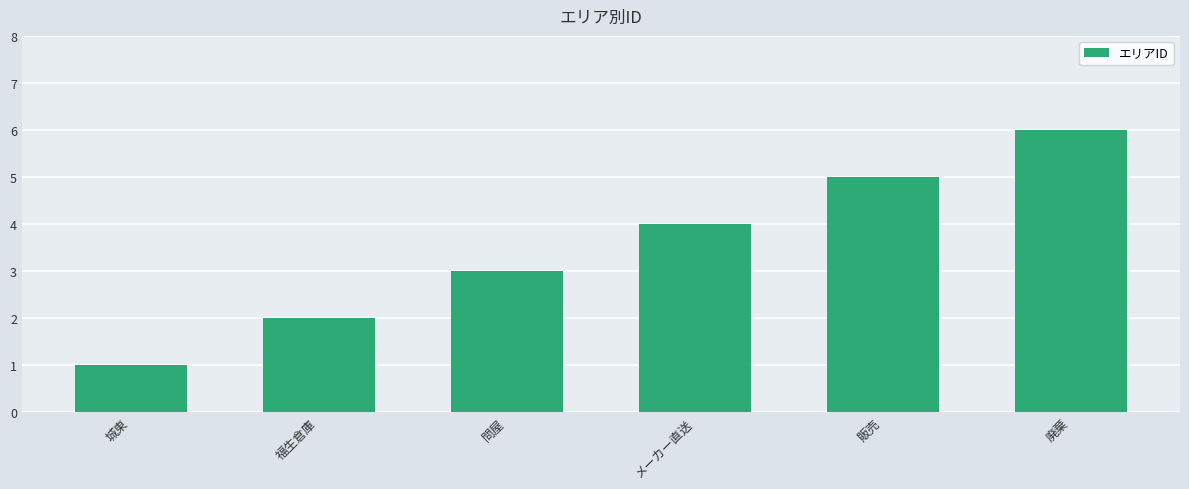

Reading left to right, transcribe all the data shown in this chart.

1	2	3	4	5	6